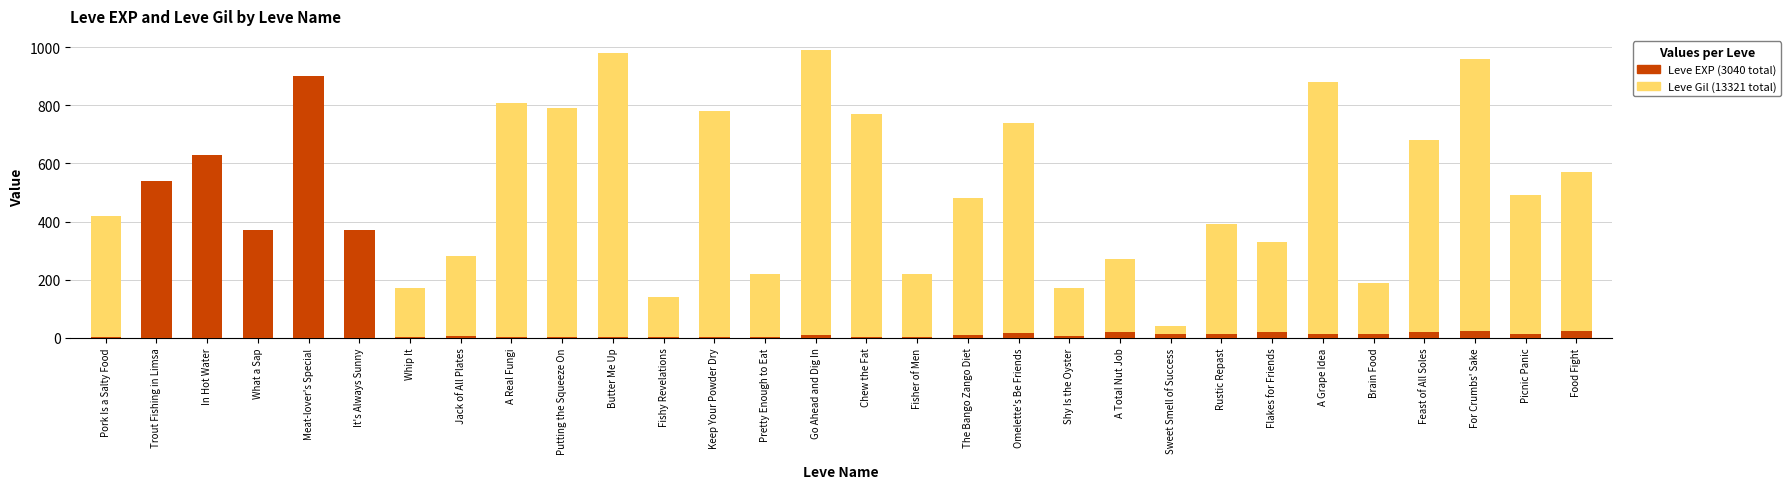

The Leve Gil series shows 112 at What a Sap. True or false?

True